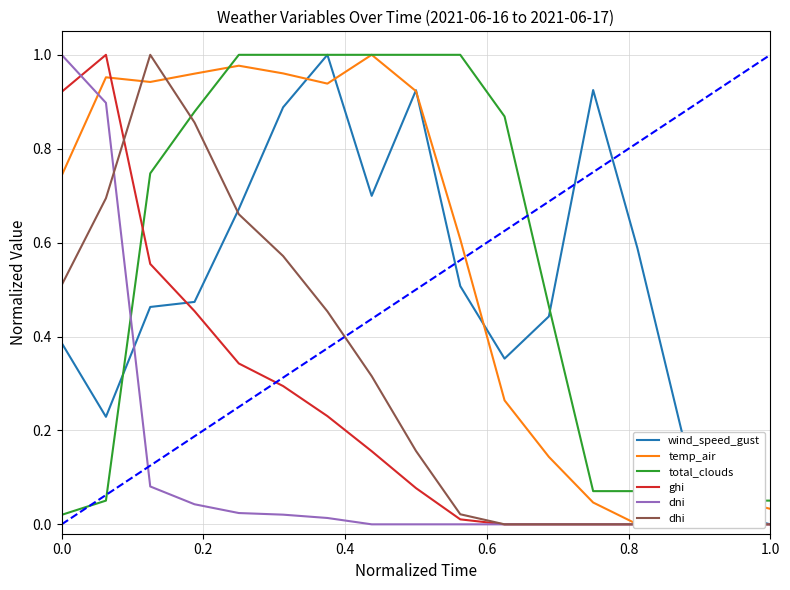

True or false: wind_speed_gust has a value of 0.4 at 1.0.

False